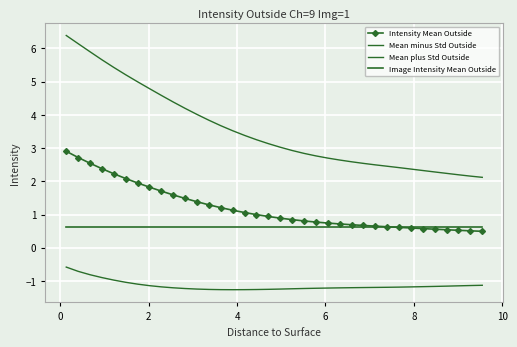

True or false: Mean plus Std Outside and Image Intensity Mean Outside intersect in this chart.

False